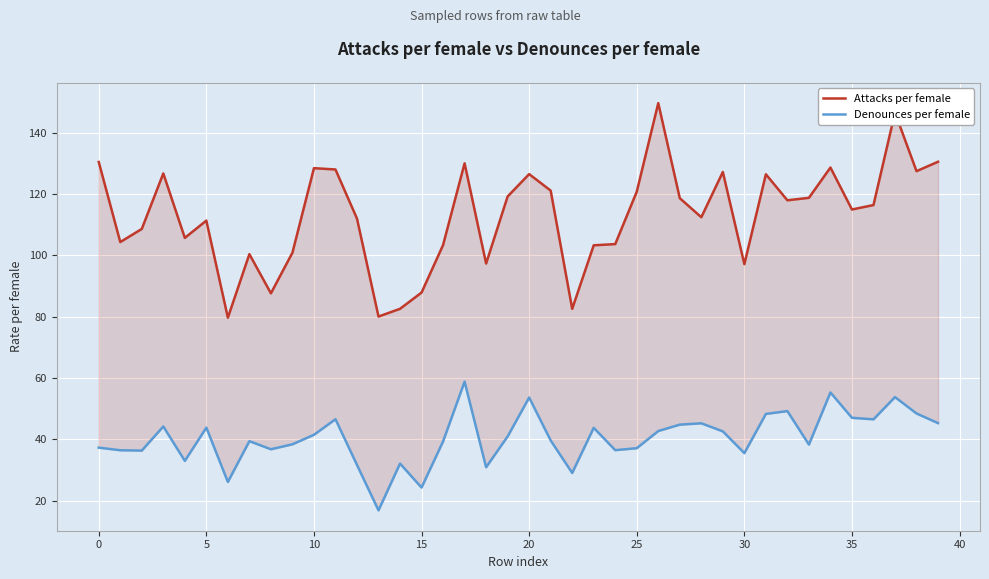

Reading left to right, list all the values displayed in this chart.

Attacks per female: 130.4	104.3	108.6	126.7	105.7	111.3	79.7	100.4	87.6	100.8	128.4	128.0	112.0	80.0	82.5	87.8	103.3	130.0	97.3	119.2	126.5	121.1	82.5	103.2	103.6	120.7	149.6	118.6	112.4	127.2	97.1	126.4	117.9	118.7	128.6	114.9	116.4	146.5	127.4	130.5
Denounces per female: 37.3	36.4	36.3	44.2	33.0	43.8	26.1	39.4	36.7	38.4	41.5	46.5	31.6	16.8	32.1	24.3	39.3	58.8	30.9	40.9	53.6	39.6	29.0	43.7	36.5	37.1	42.7	44.8	45.2	42.6	35.5	48.3	49.2	38.3	55.3	47.0	46.5	53.8	48.4	45.3